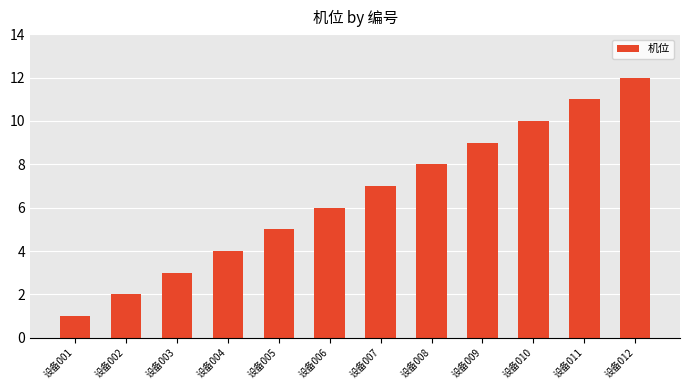

Reading left to right, extract all data points from this chart.

设备001=1	设备002=2	设备003=3	设备004=4	设备005=5	设备006=6	设备007=7	设备008=8	设备009=9	设备010=10	设备011=11	设备012=12